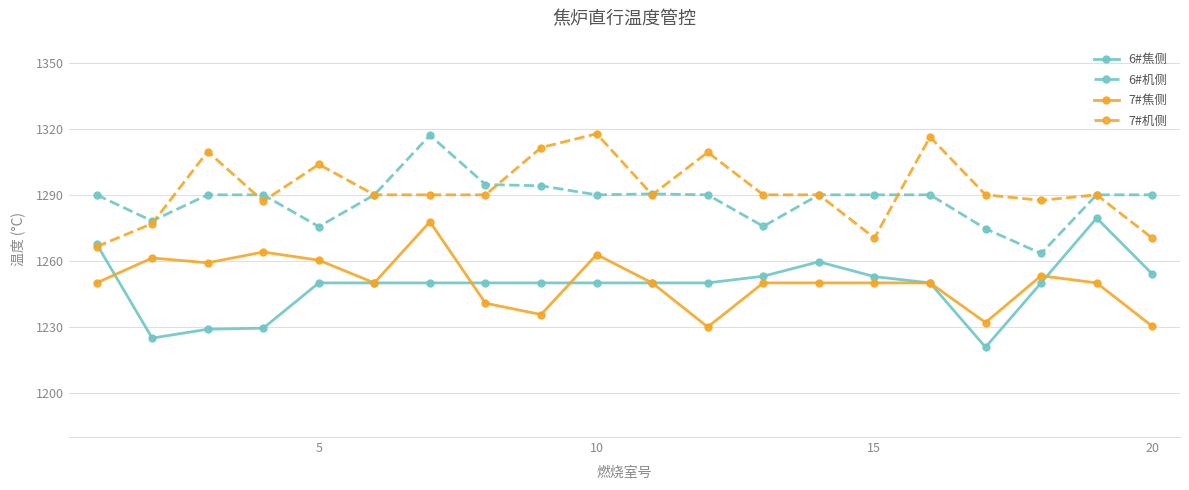

True or false: 6#焦侧 has more than 0 points higher than both neighbors.

True